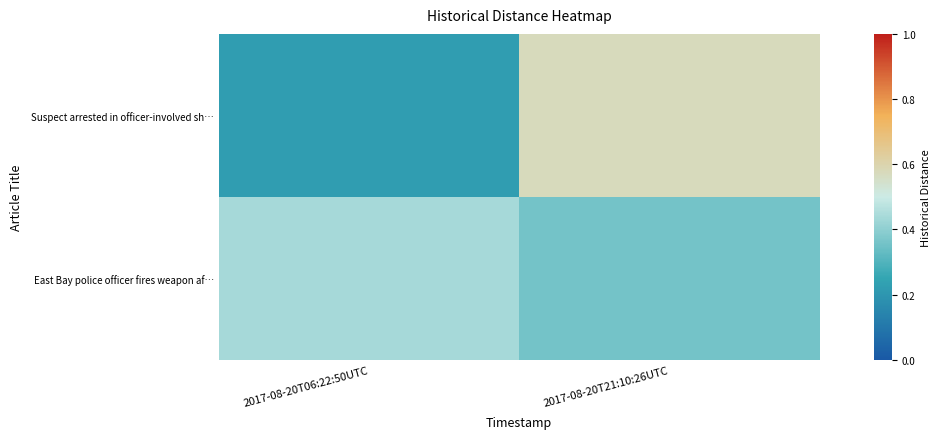

Reading right to left, what are all the values shown in this chart?

Suspect arrested in officer-involved sh…: 2017-08-20T21:10:26UTC=0.6	2017-08-20T06:22:50UTC=0.2
East Bay police officer fires weapon af…: 2017-08-20T21:10:26UTC=0.4	2017-08-20T06:22:50UTC=0.4